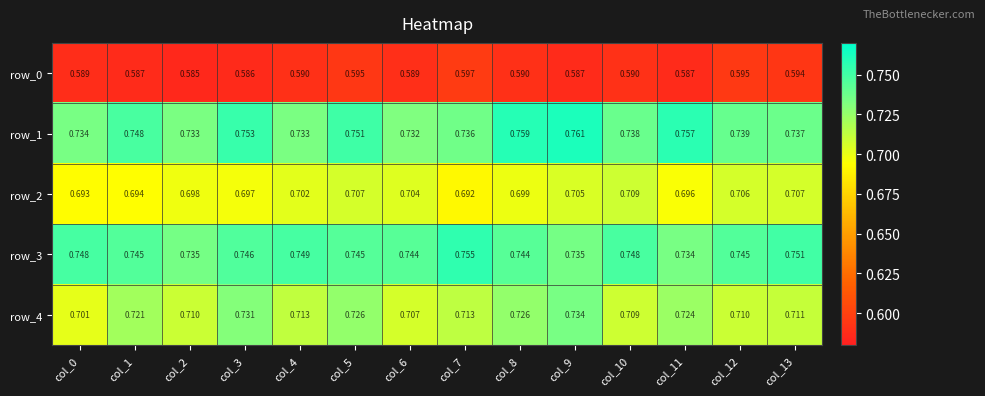

Which series has the largest total across all categories?

row_3